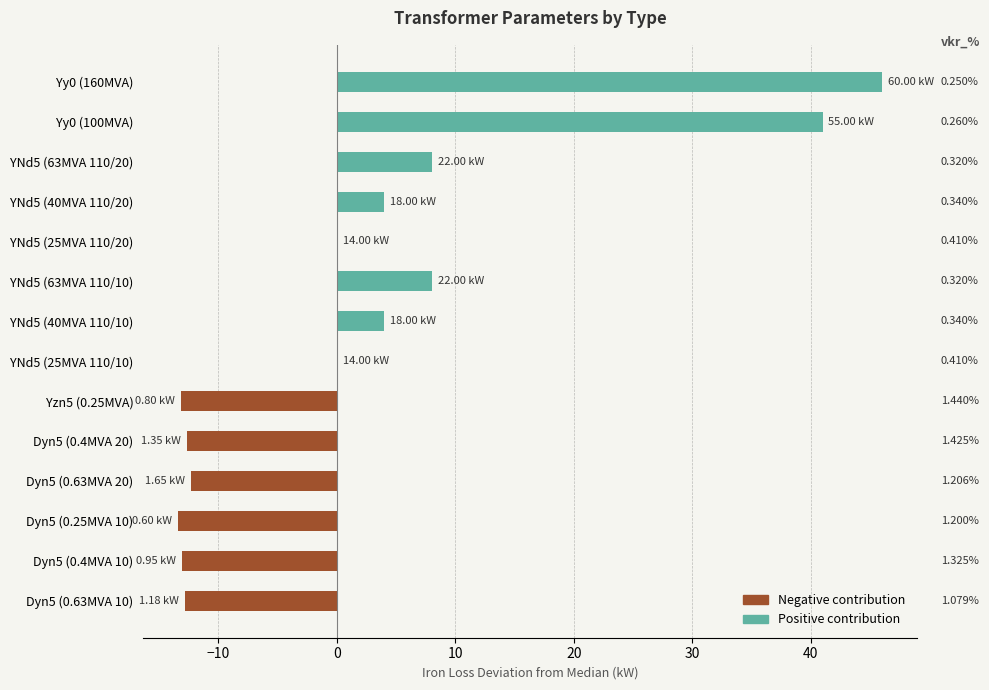

True or false: the data shows -7.3 at Dyn5 (0.4MVA 20).

False